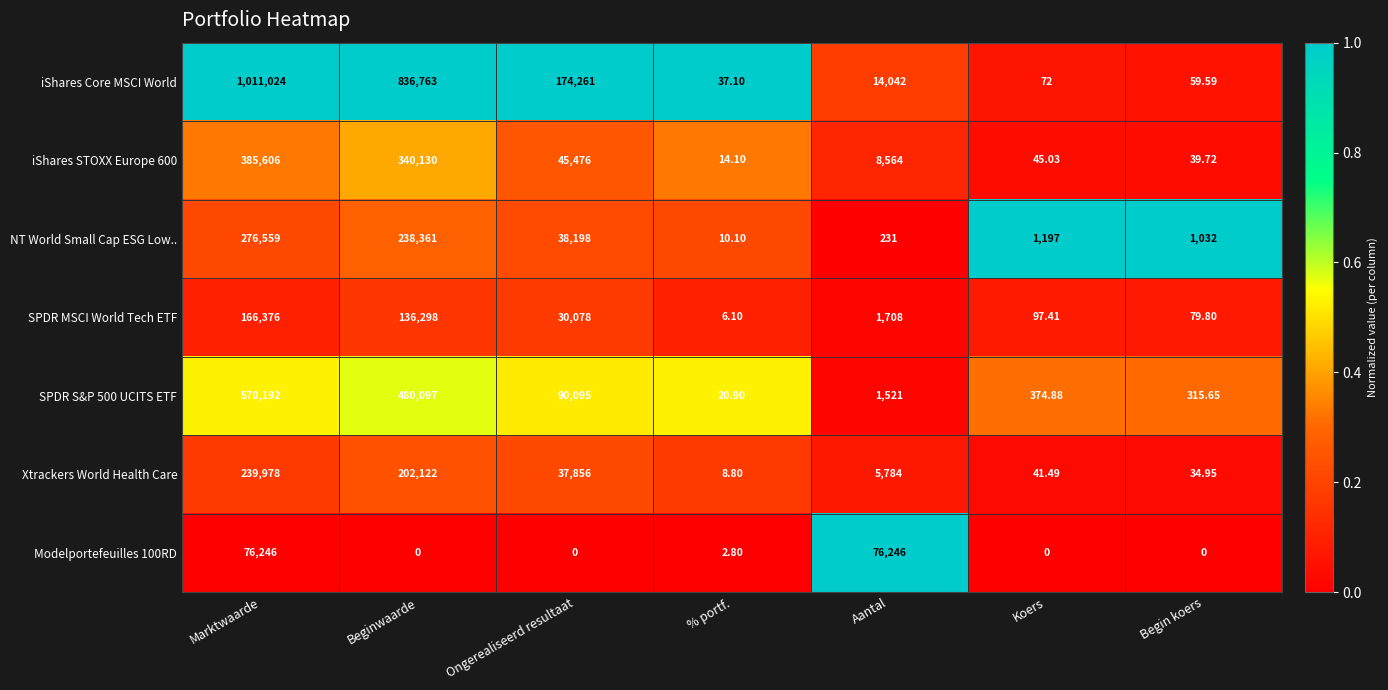

Which series has the largest range (max minus min)?

iShares Core MSCI World